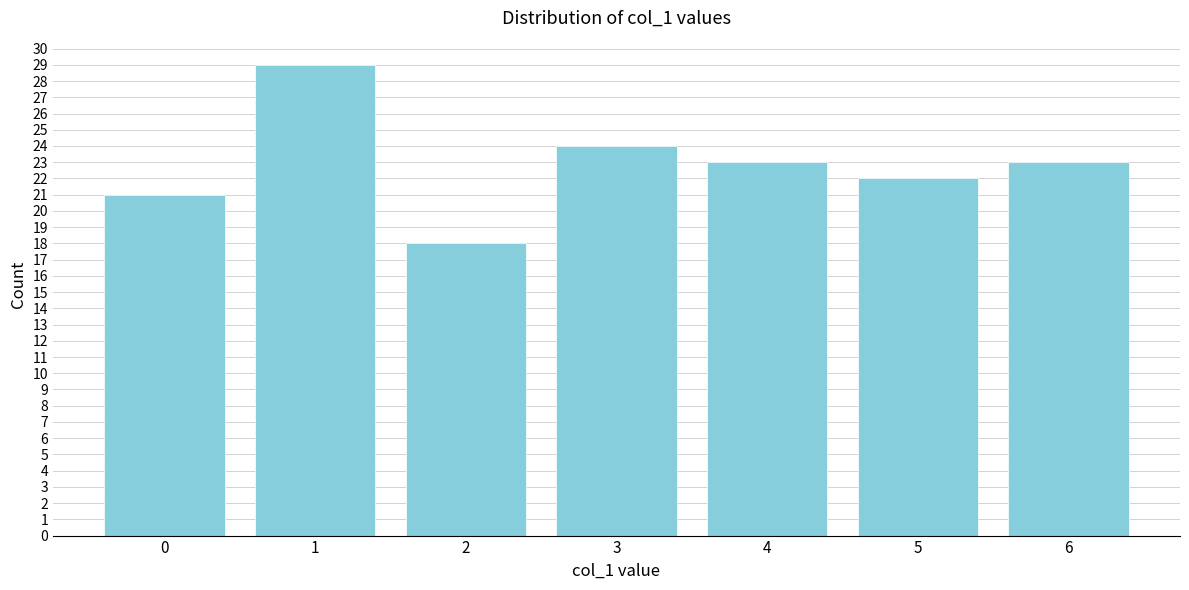

Reading right to left, what are all the values shown in this chart?

6=23	5=22	4=23	3=24	2=18	1=29	0=21